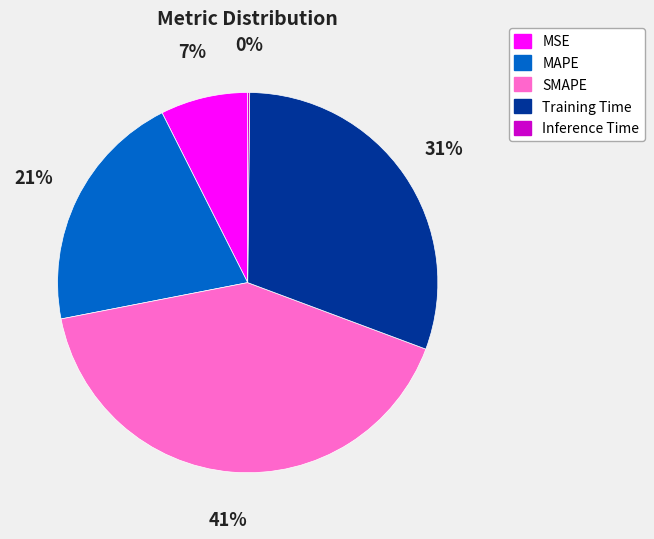

Is there any slice that represents more than half of the pie?

No